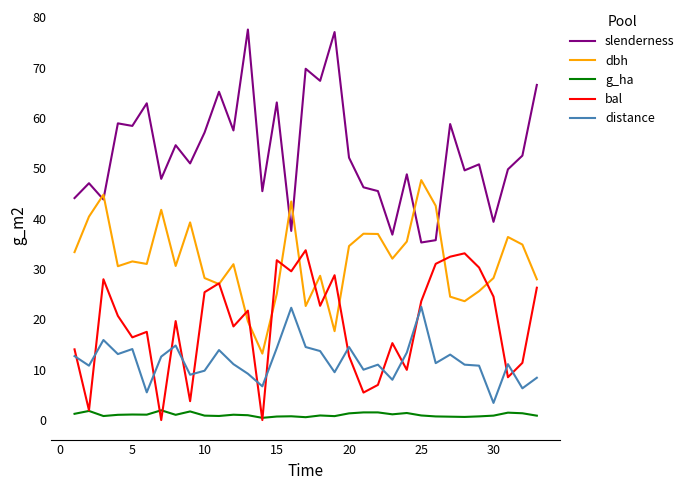

Which series has the widest spread of values?

slenderness